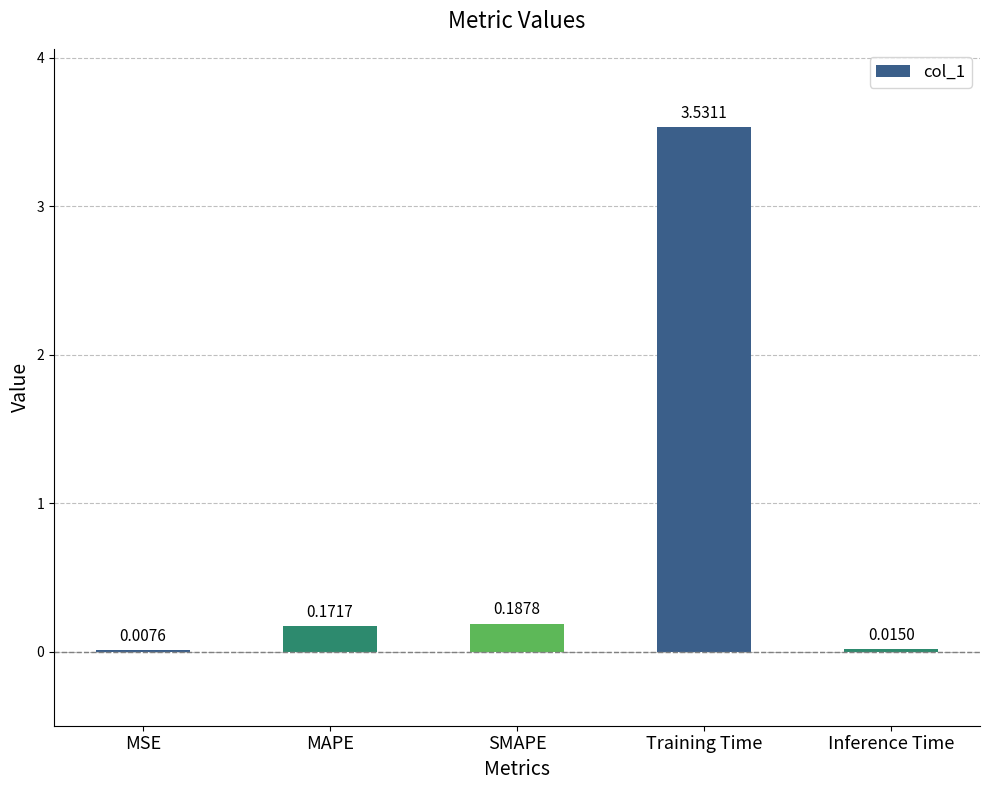

Between MAPE and MSE, which is larger?

MAPE